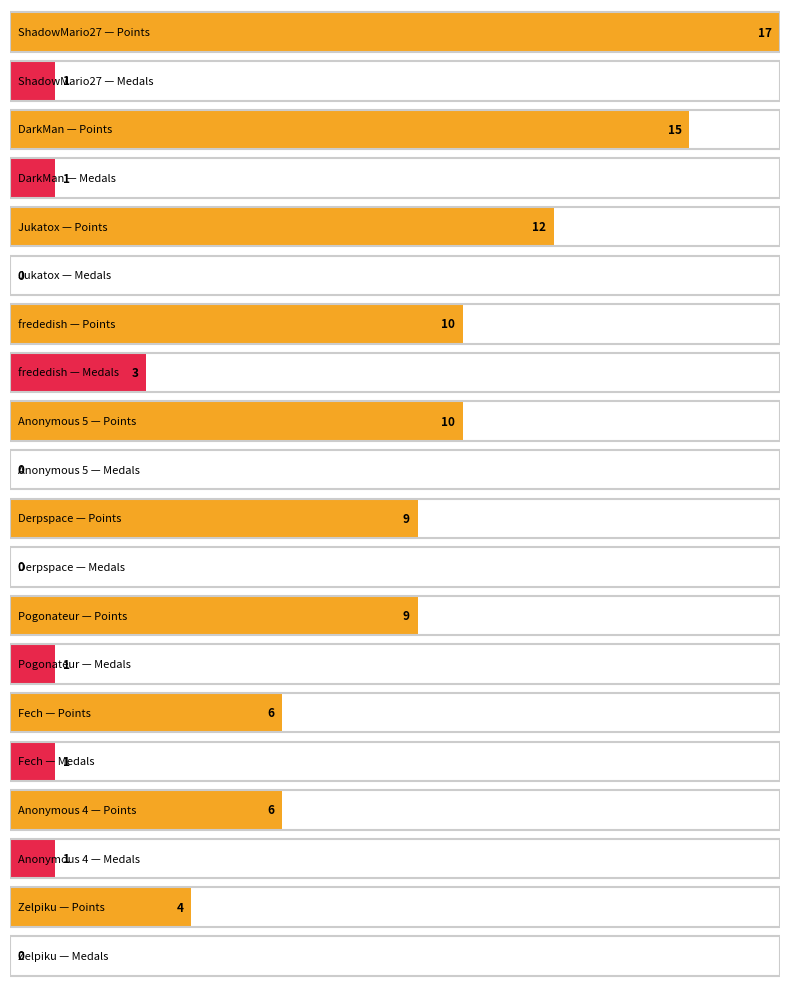

At which label does Medals reach its minimum?

Jukatox